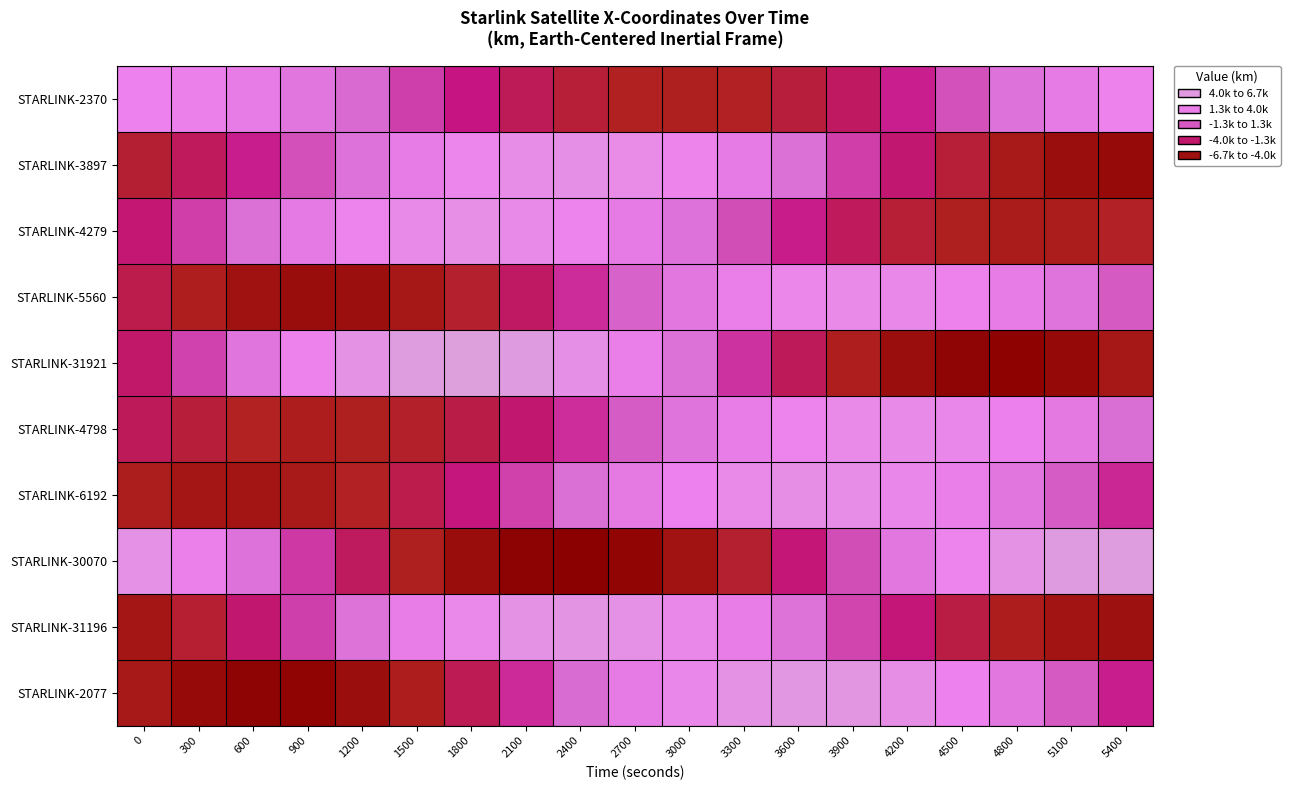

Which label corresponds to the largest value in the chart?

1800